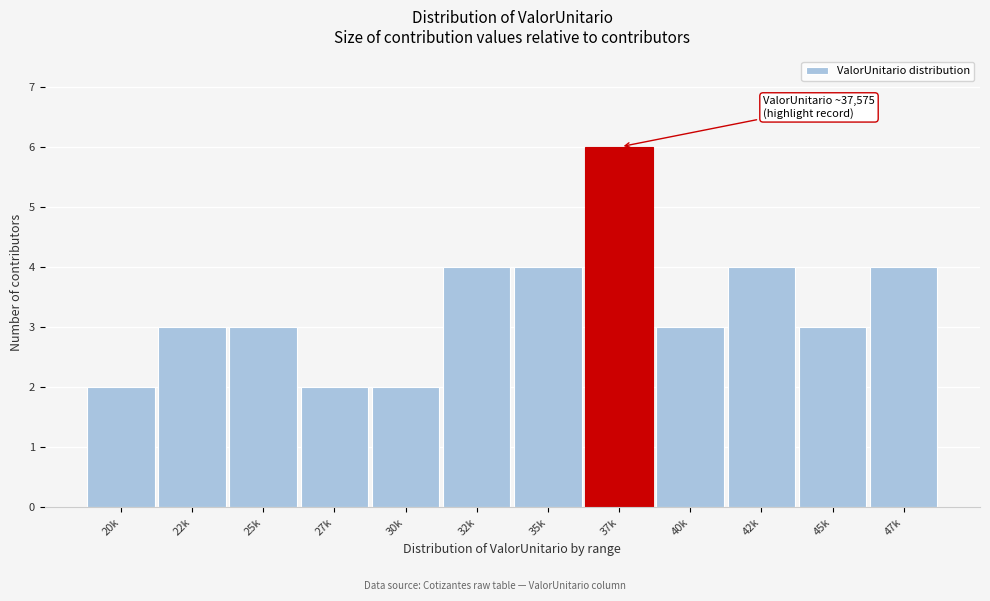

Reading right to left, what are all the values shown in this chart?

47k=4	45k=3	42k=4	40k=3	37k=6	35k=4	32k=4	30k=2	27k=2	25k=3	22k=3	20k=2